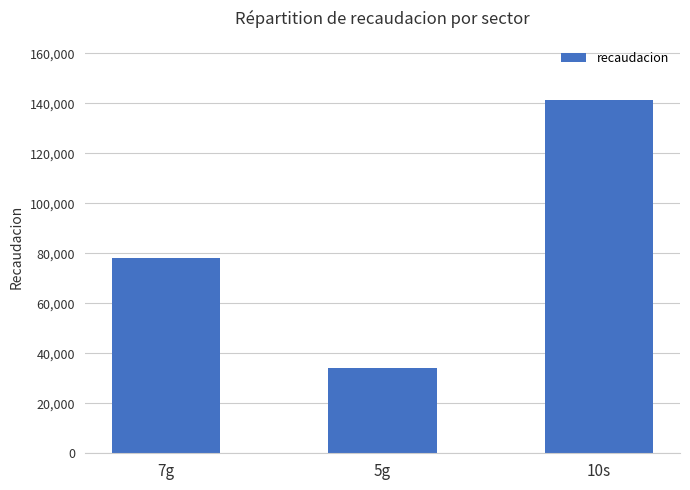

What is the value of the 1st bar from the left?

78000